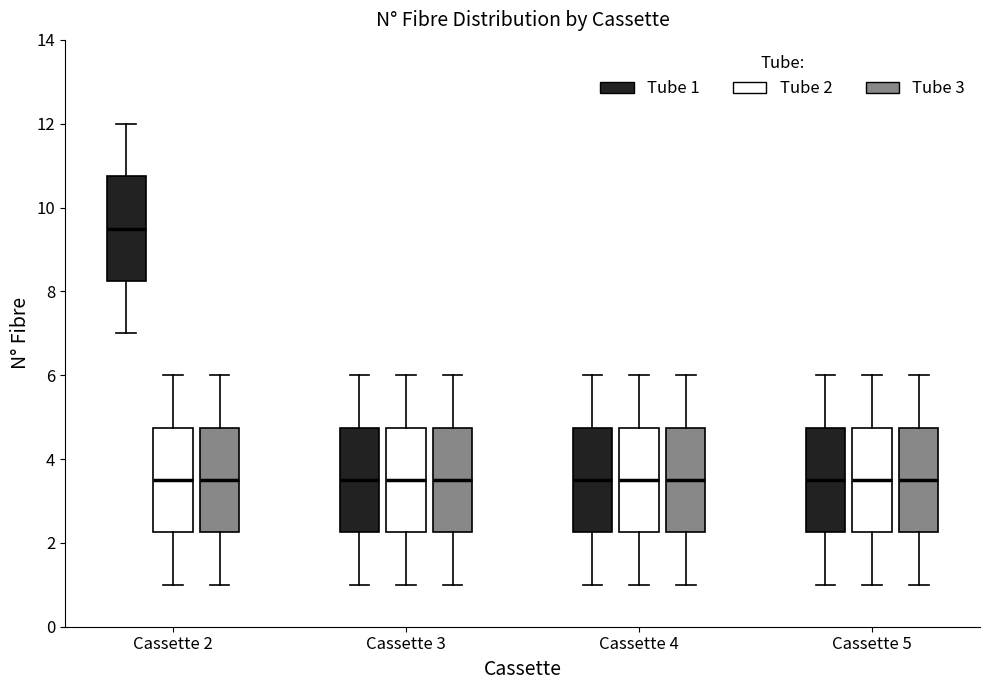

Reading left to right, transcribe this box plot: for each box, give where its median line is, the range the box spans, and where its two whiskers end, as read against the y-axis. The values are not printed on the chart, so give them approximately, as read against the axis.

Cassette 2 (Tube 1): median 9.6, box 8.2 to 10.8, whiskers 7.0 to 12.0
Cassette 2 (Tube 2): median 3.6, box 2.2 to 4.8, whiskers 1.0 to 6.0
Cassette 2 (Tube 3): median 3.6, box 2.2 to 4.8, whiskers 1.0 to 6.0
Cassette 3 (Tube 1): median 3.6, box 2.2 to 4.8, whiskers 1.0 to 6.0
Cassette 3 (Tube 2): median 3.6, box 2.2 to 4.8, whiskers 1.0 to 6.0
Cassette 3 (Tube 3): median 3.6, box 2.2 to 4.8, whiskers 1.0 to 6.0
Cassette 4 (Tube 1): median 3.6, box 2.2 to 4.8, whiskers 1.0 to 6.0
Cassette 4 (Tube 2): median 3.6, box 2.2 to 4.8, whiskers 1.0 to 6.0
Cassette 4 (Tube 3): median 3.6, box 2.2 to 4.8, whiskers 1.0 to 6.0
Cassette 5 (Tube 1): median 3.6, box 2.2 to 4.8, whiskers 1.0 to 6.0
Cassette 5 (Tube 2): median 3.6, box 2.2 to 4.8, whiskers 1.0 to 6.0
Cassette 5 (Tube 3): median 3.6, box 2.2 to 4.8, whiskers 1.0 to 6.0